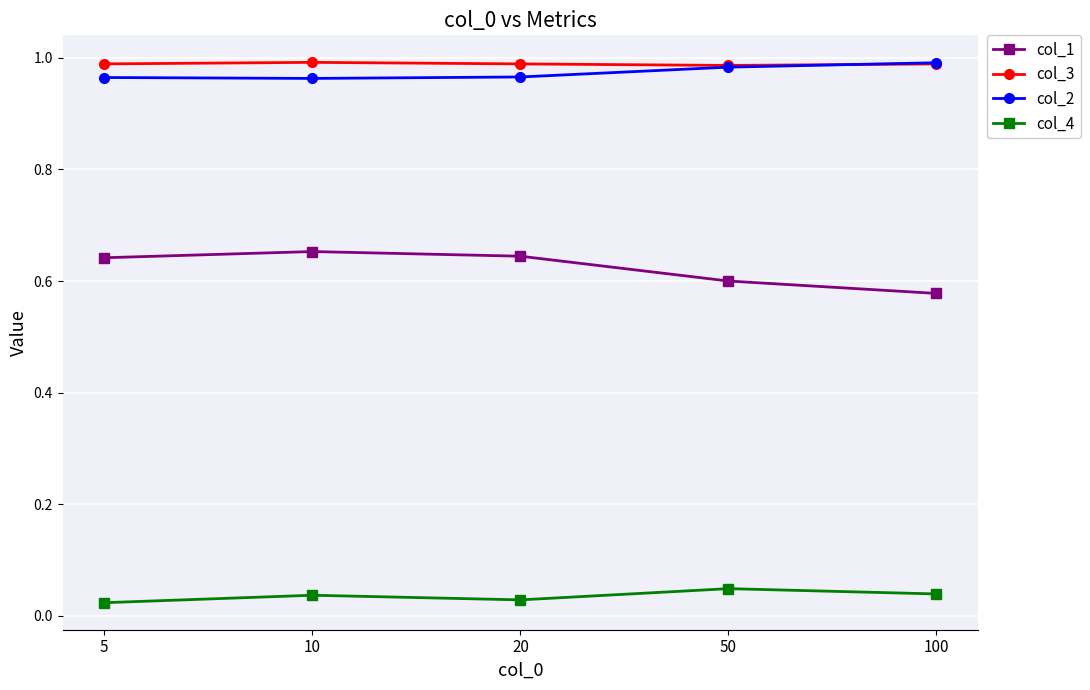

What is the sum of the col_3 values at 50 and 5?

2.0